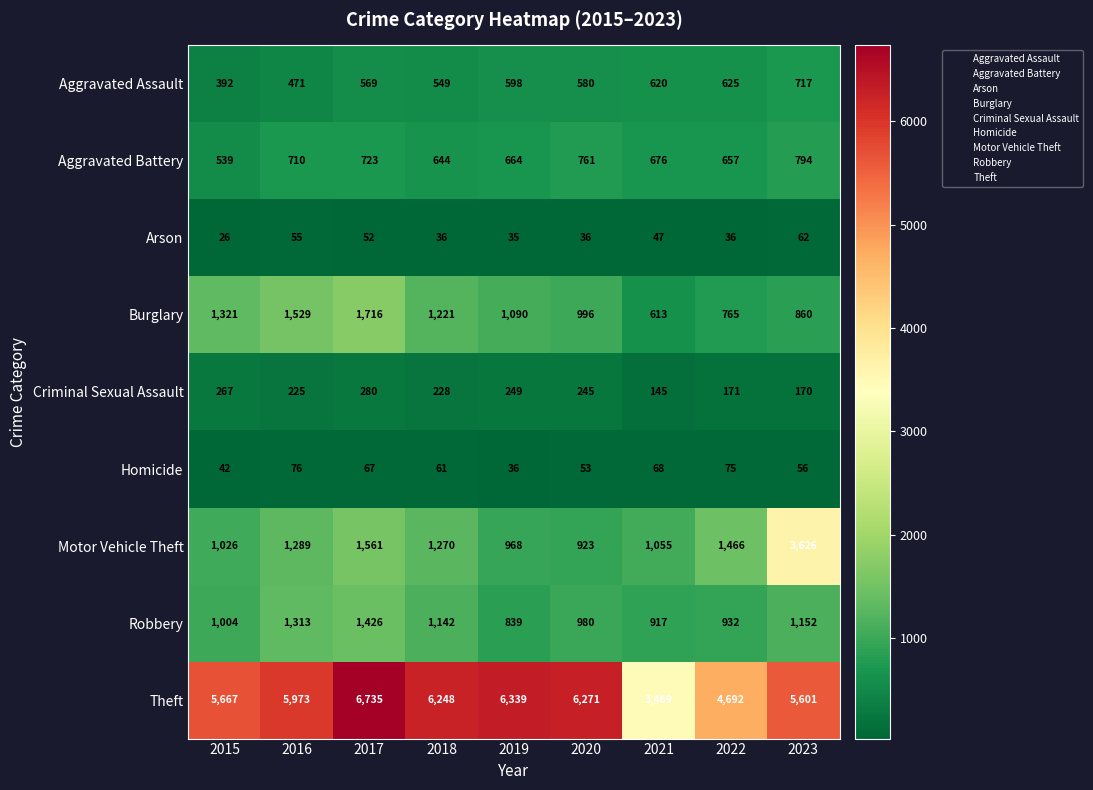

Read the Arson value at 2016, to the nearest 5.

55